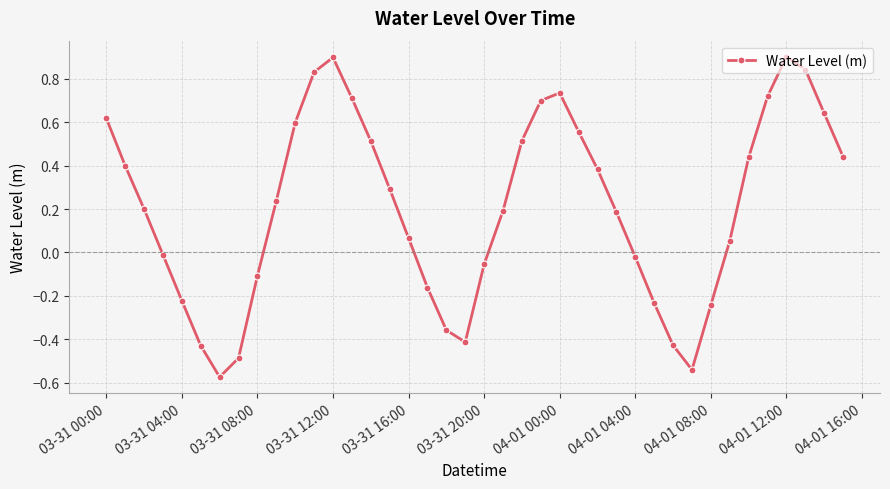

What is the difference between the maximum and second lowest values?

1.4